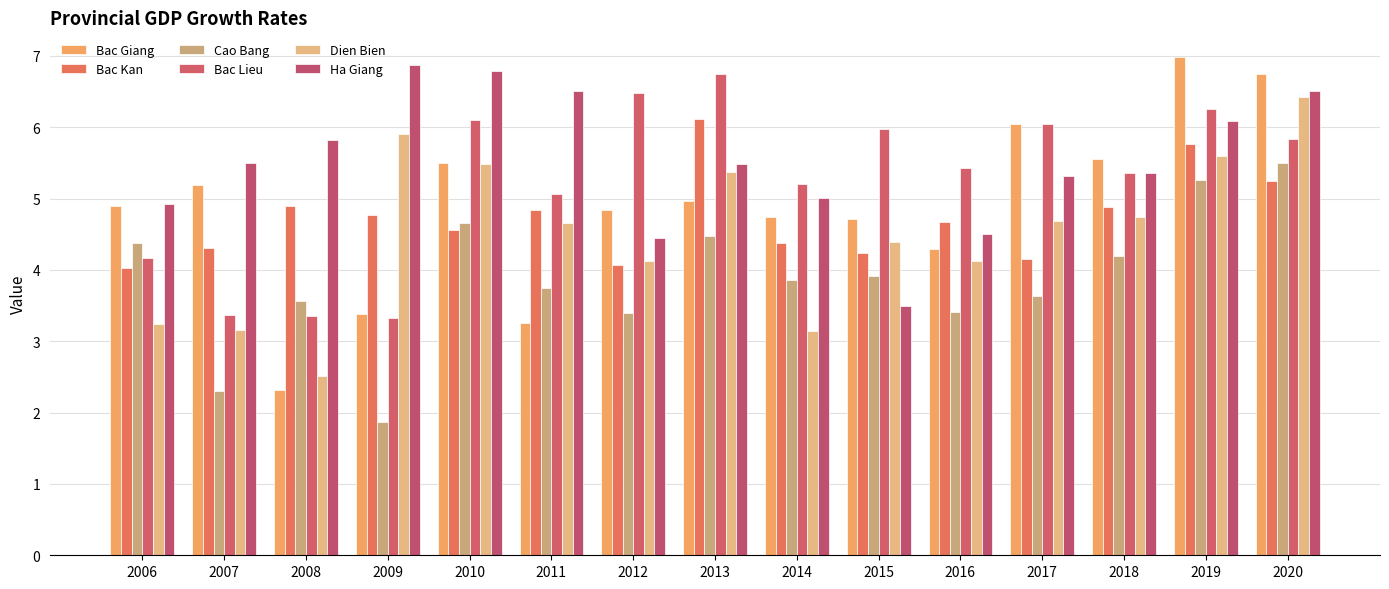

What is the difference between the maximum and minimum values in the Bac Lieu series?

3.4